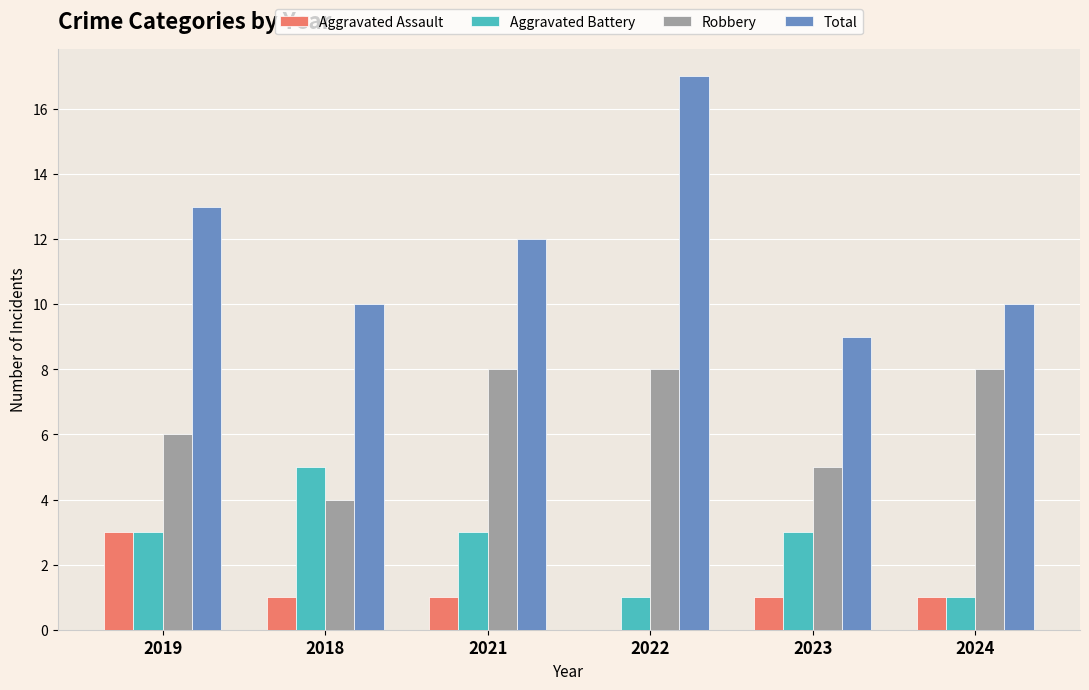

How many series are shown in this chart?

4